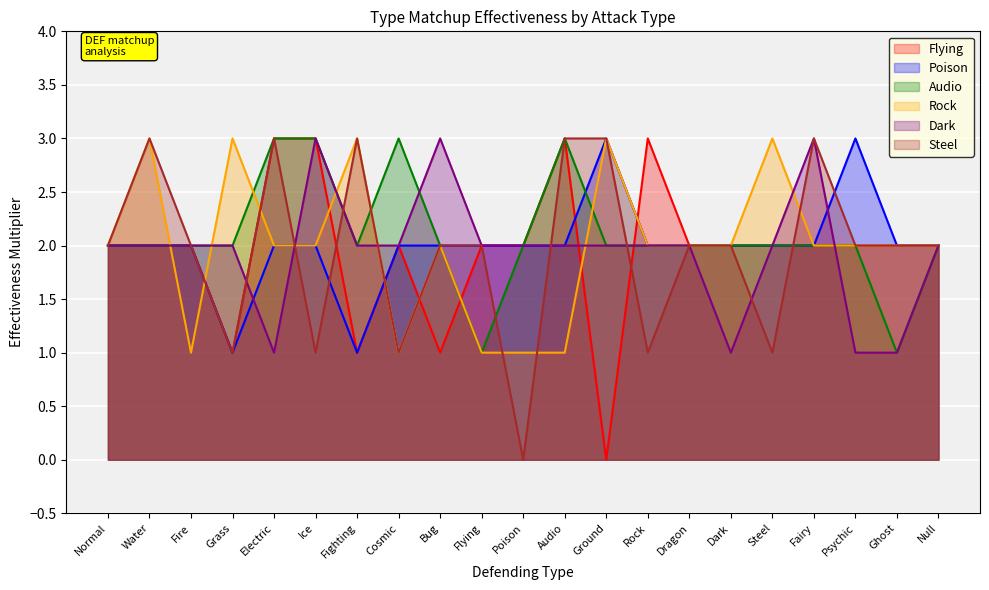

What is the difference between the highest and lowest values at Water?

1